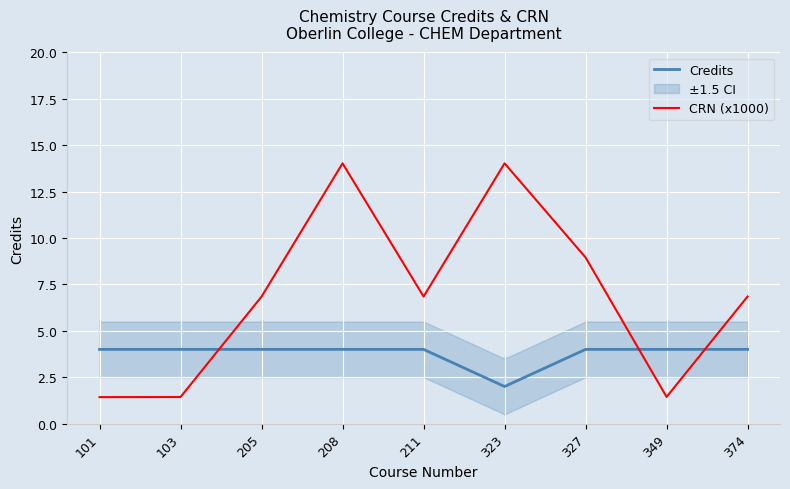

Reading right to left, extract all data points from this chart.

Credits: 4.0	4.0	4.0	2.0	4.0	4.0	4.0	4.0	4.0
CRN (x1000): 6.8	1.4	8.9	14.0	6.8	14.0	6.8	1.4	1.4